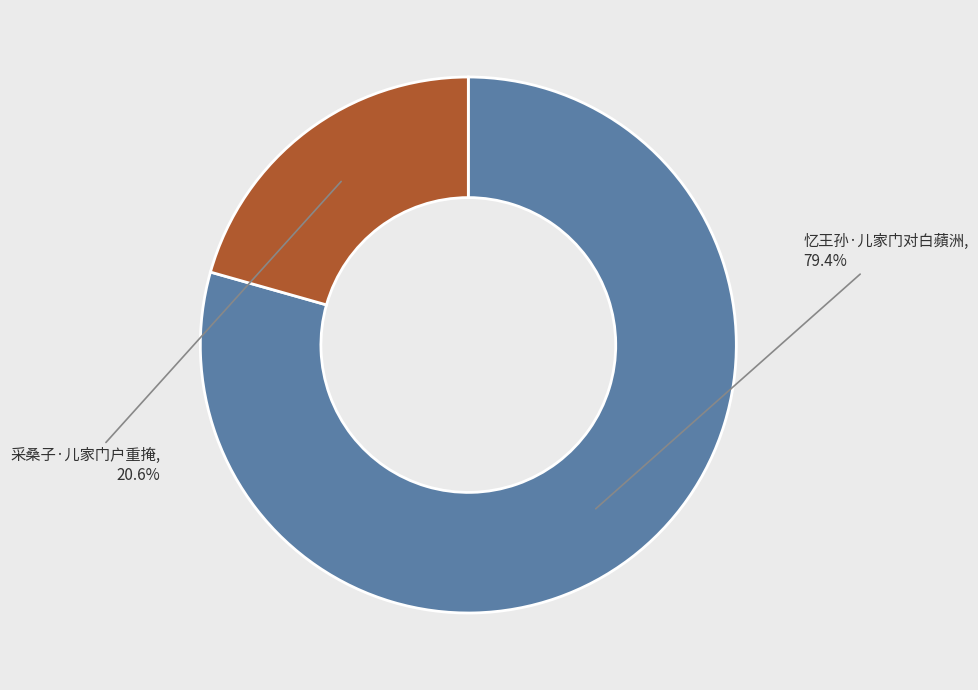

What is the total percentage of 采桑子·儿家门户重掩 and 忆王孙·儿家门对白蘋洲?

100.0%